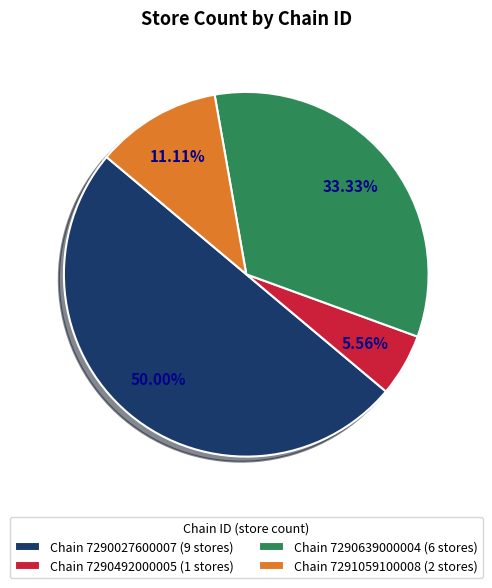

Which has a higher value, Chain 7290027600007 (9 stores) or Chain 7291059100008 (2 stores)?

Chain 7290027600007 (9 stores)